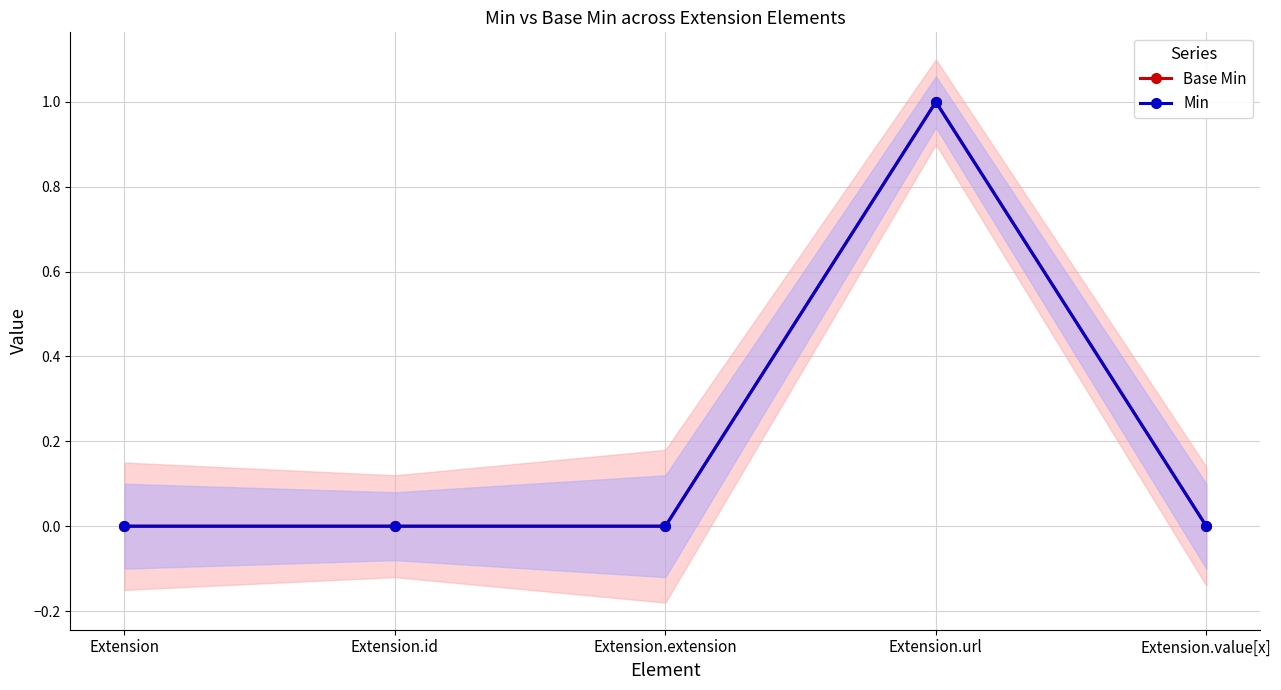

How many interior local peaks does the Base Min series have?

1